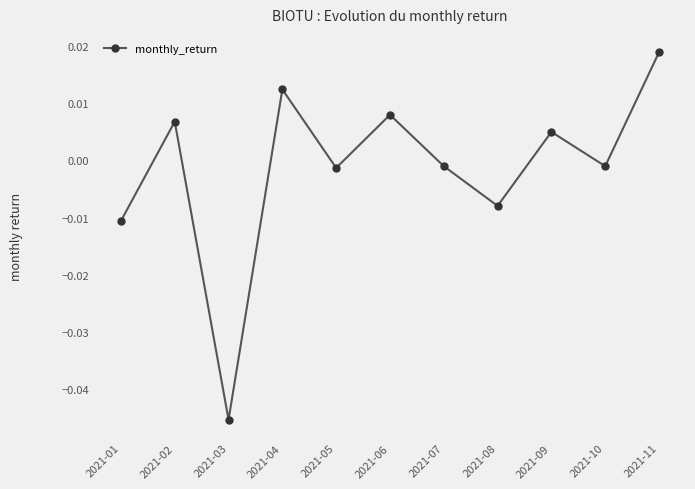

At which category does the data reach its first local peak?

2021-02